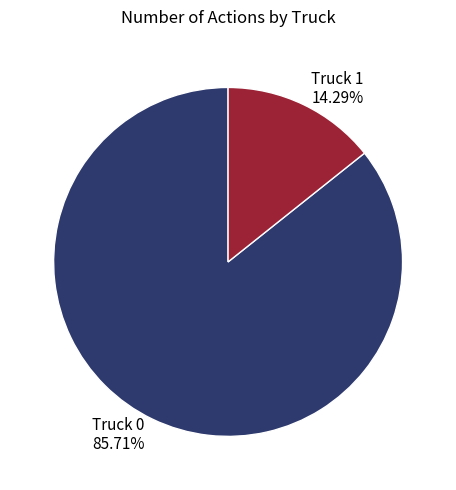

Rank the categories by value from lowest to highest.

Truck 1, Truck 0